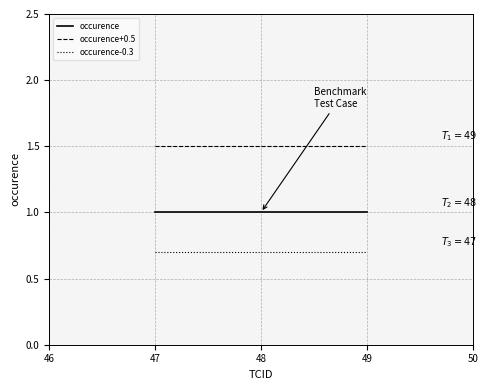

At 48, list the series in order from smallest to largest.

occurence-0.3, occurence, occurence+0.5